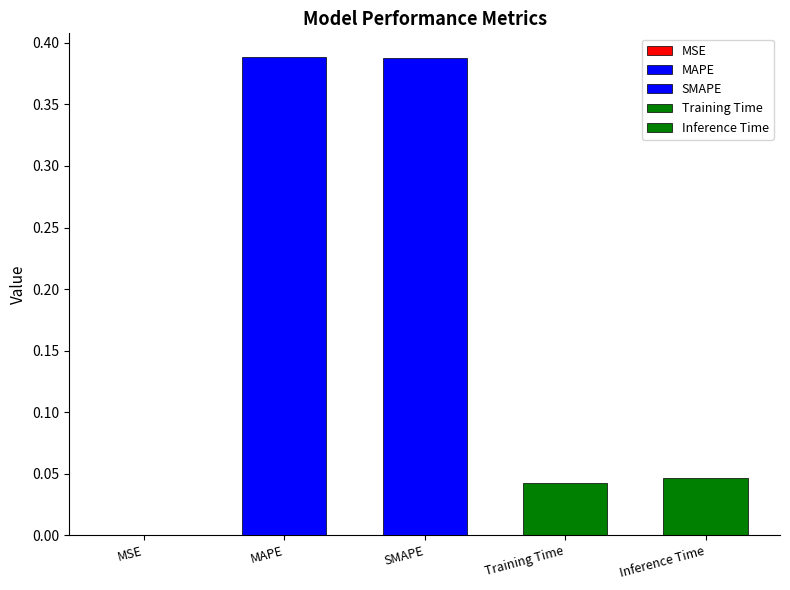

What is the sum of all values?

0.9